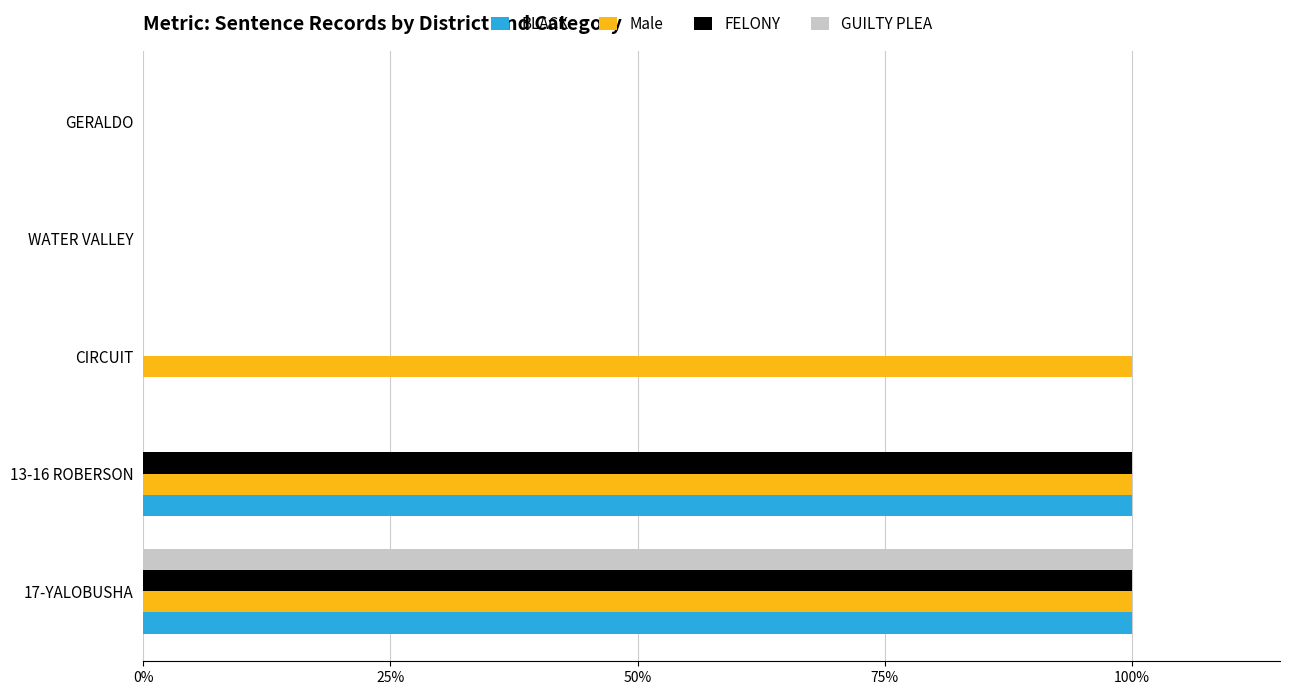

What are all the series names shown in the legend?

BLACK, Male, FELONY, GUILTY PLEA